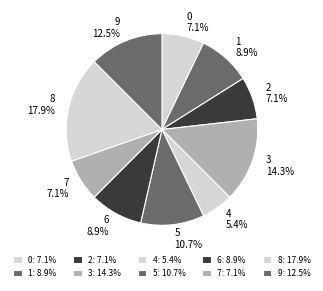

What is the smallest slice in the pie chart?

4